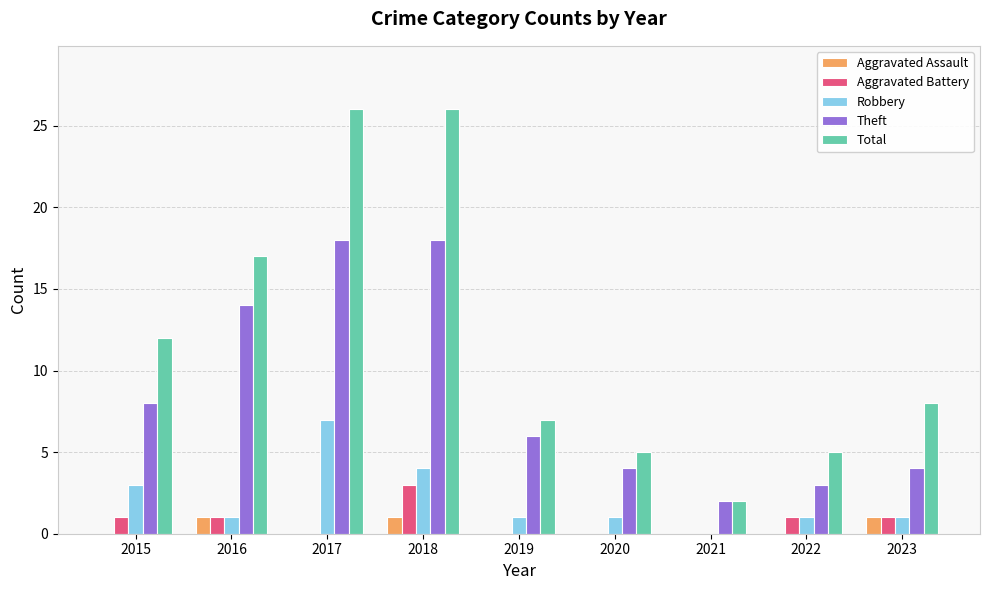

What is the sum of all Aggravated Assault values?

3